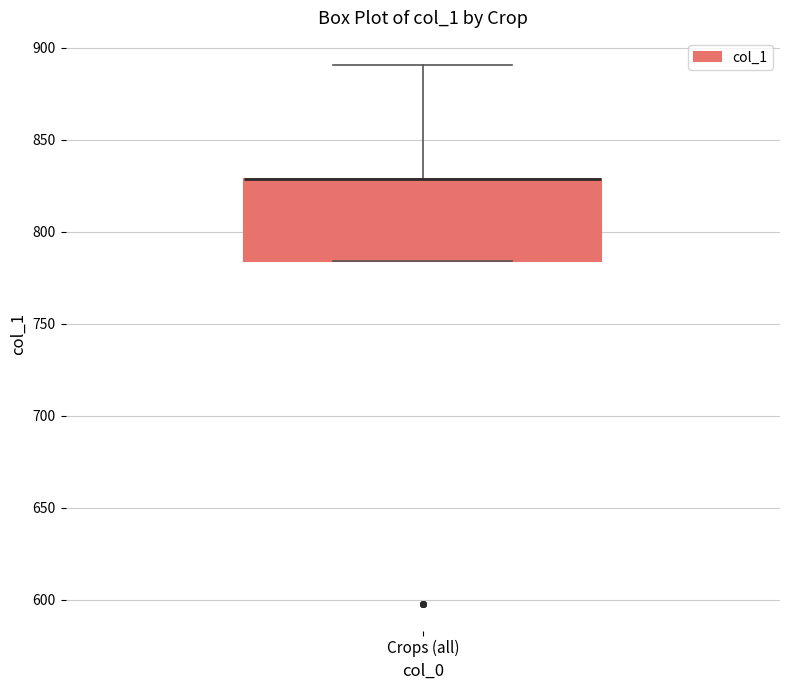

Where is the lower edge of the box for Crops (all) on the y-axis? The values are not printed on the chart, so give them approximately, as read against the axis.

785